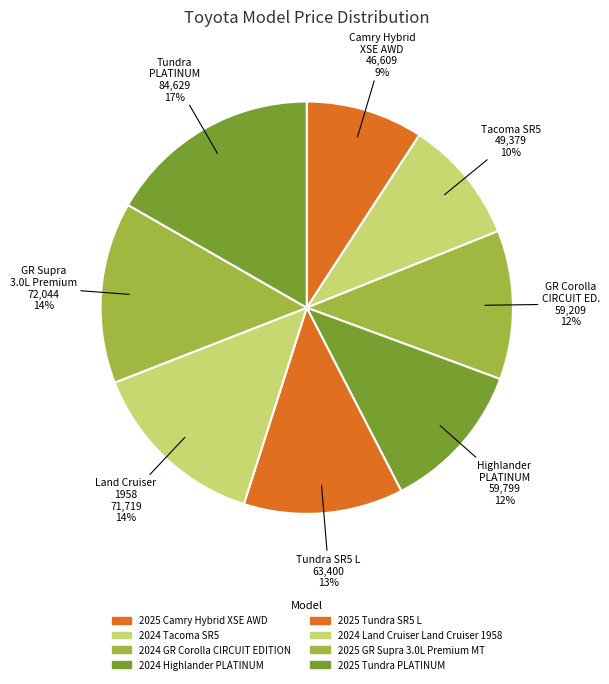

What is the largest slice in the pie chart?

2025 Tundra PLATINUM